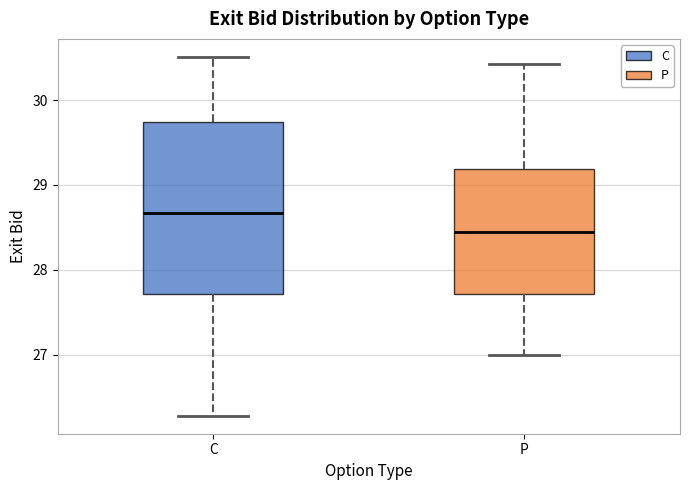

Which box has the lowest median line?

P